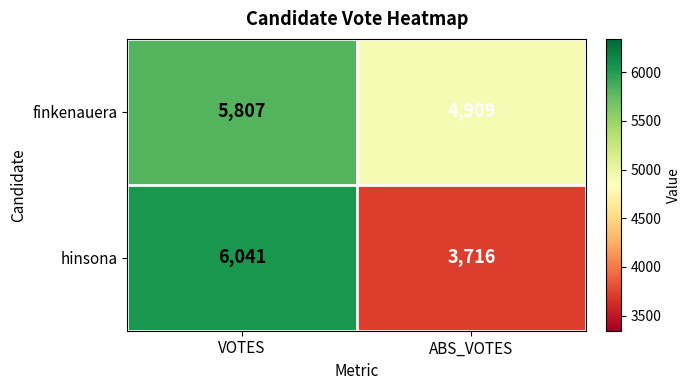

What is the difference between the highest and lowest values at ABS_VOTES?

1193